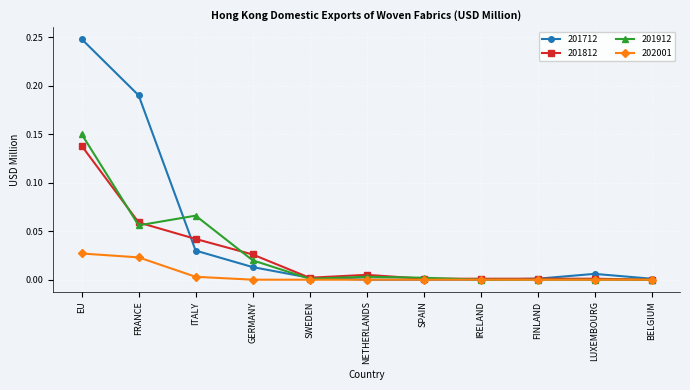

List the series in order of their peak value, highest first.

201712, 201912, 201812, 202001